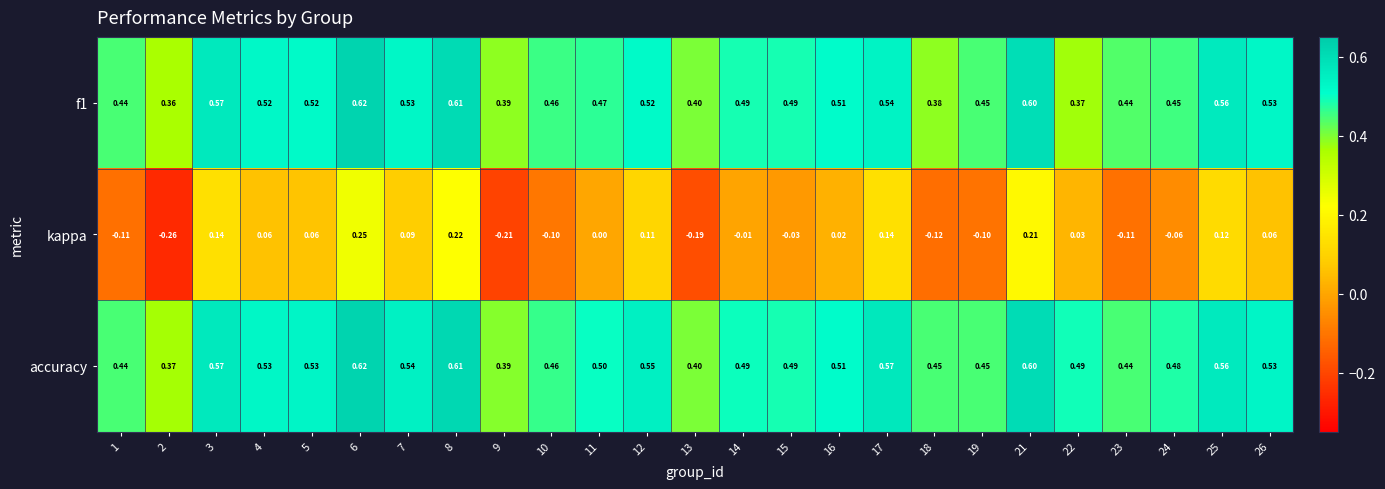

Which series has the largest total across all categories?

accuracy